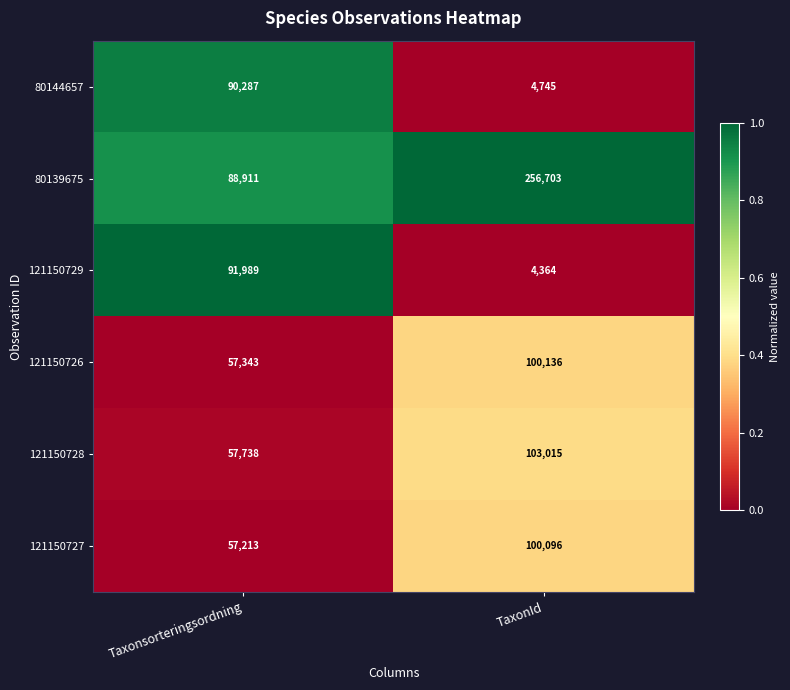

What is the sum of all 80144657 values?

95032